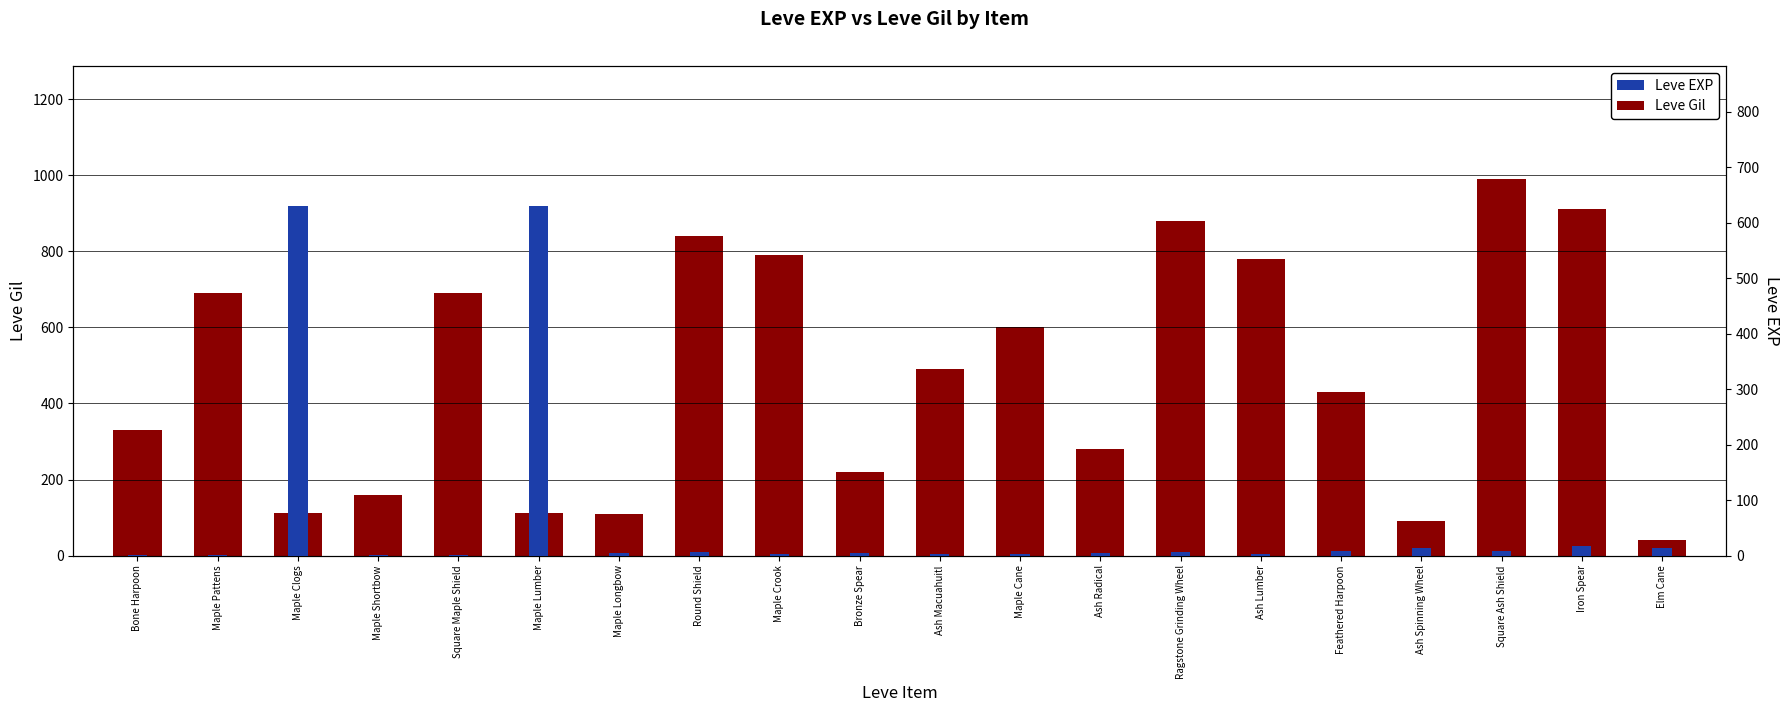

What is the value of the Leve Gil bar at the 20th from the left?

40